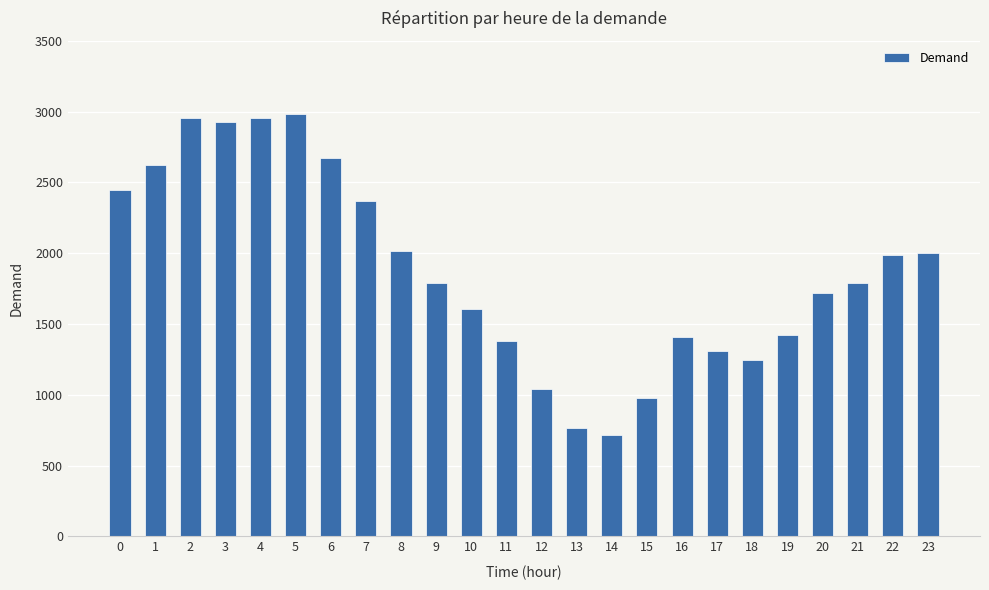

What is the value of the 11th bar from the left?

1604